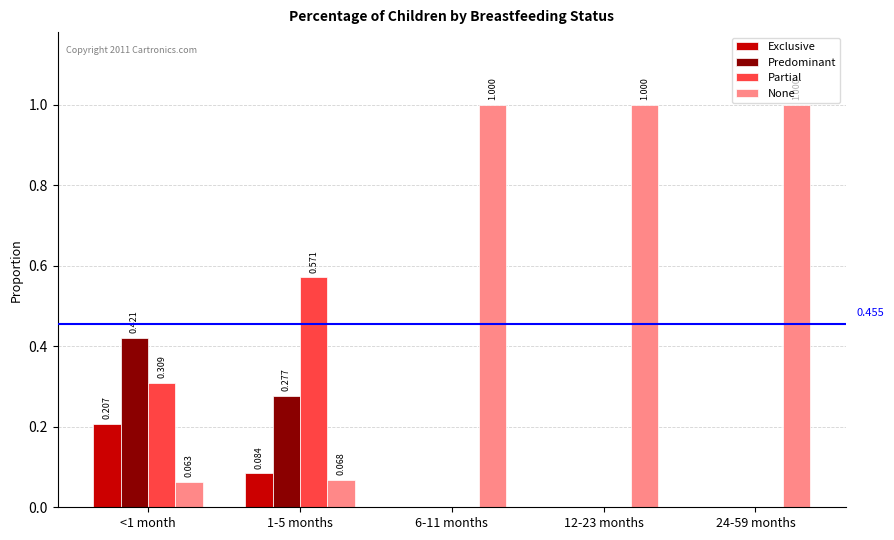

How many groups of bars are there?

5